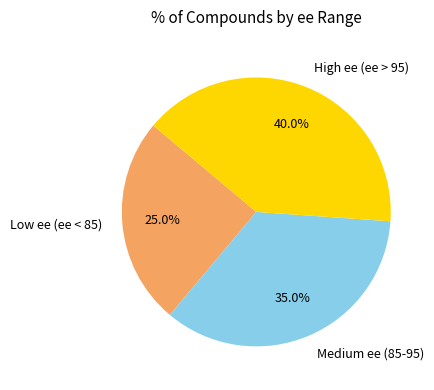

What portion of the pie excludes Medium ee (85-95)?

65.0%